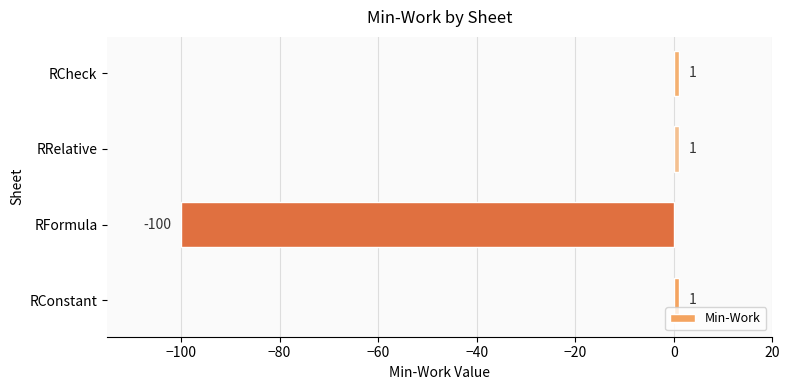

How many data points does each series have?

4